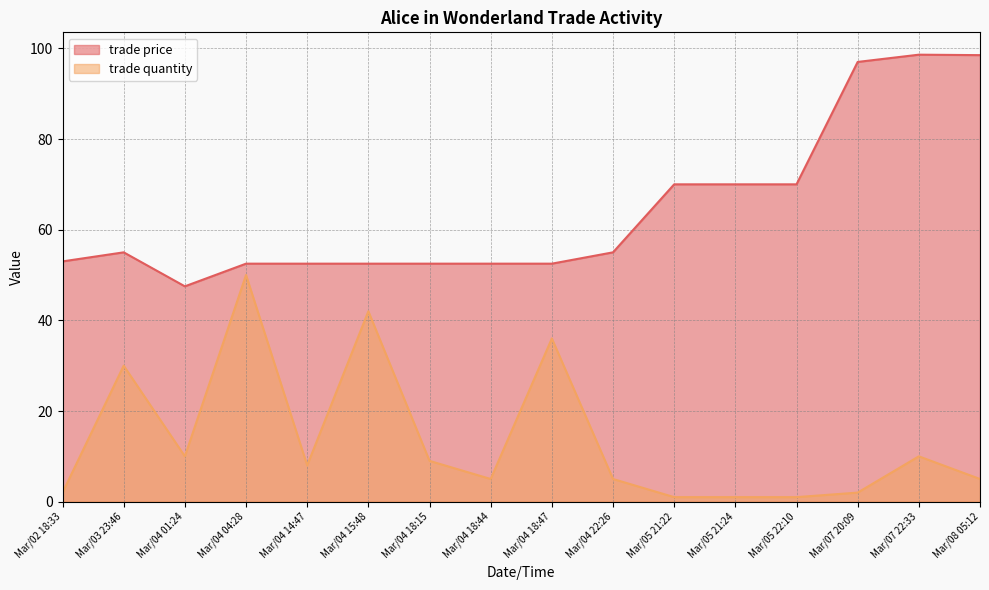

How many values in the trade quantity series are below 8?

8